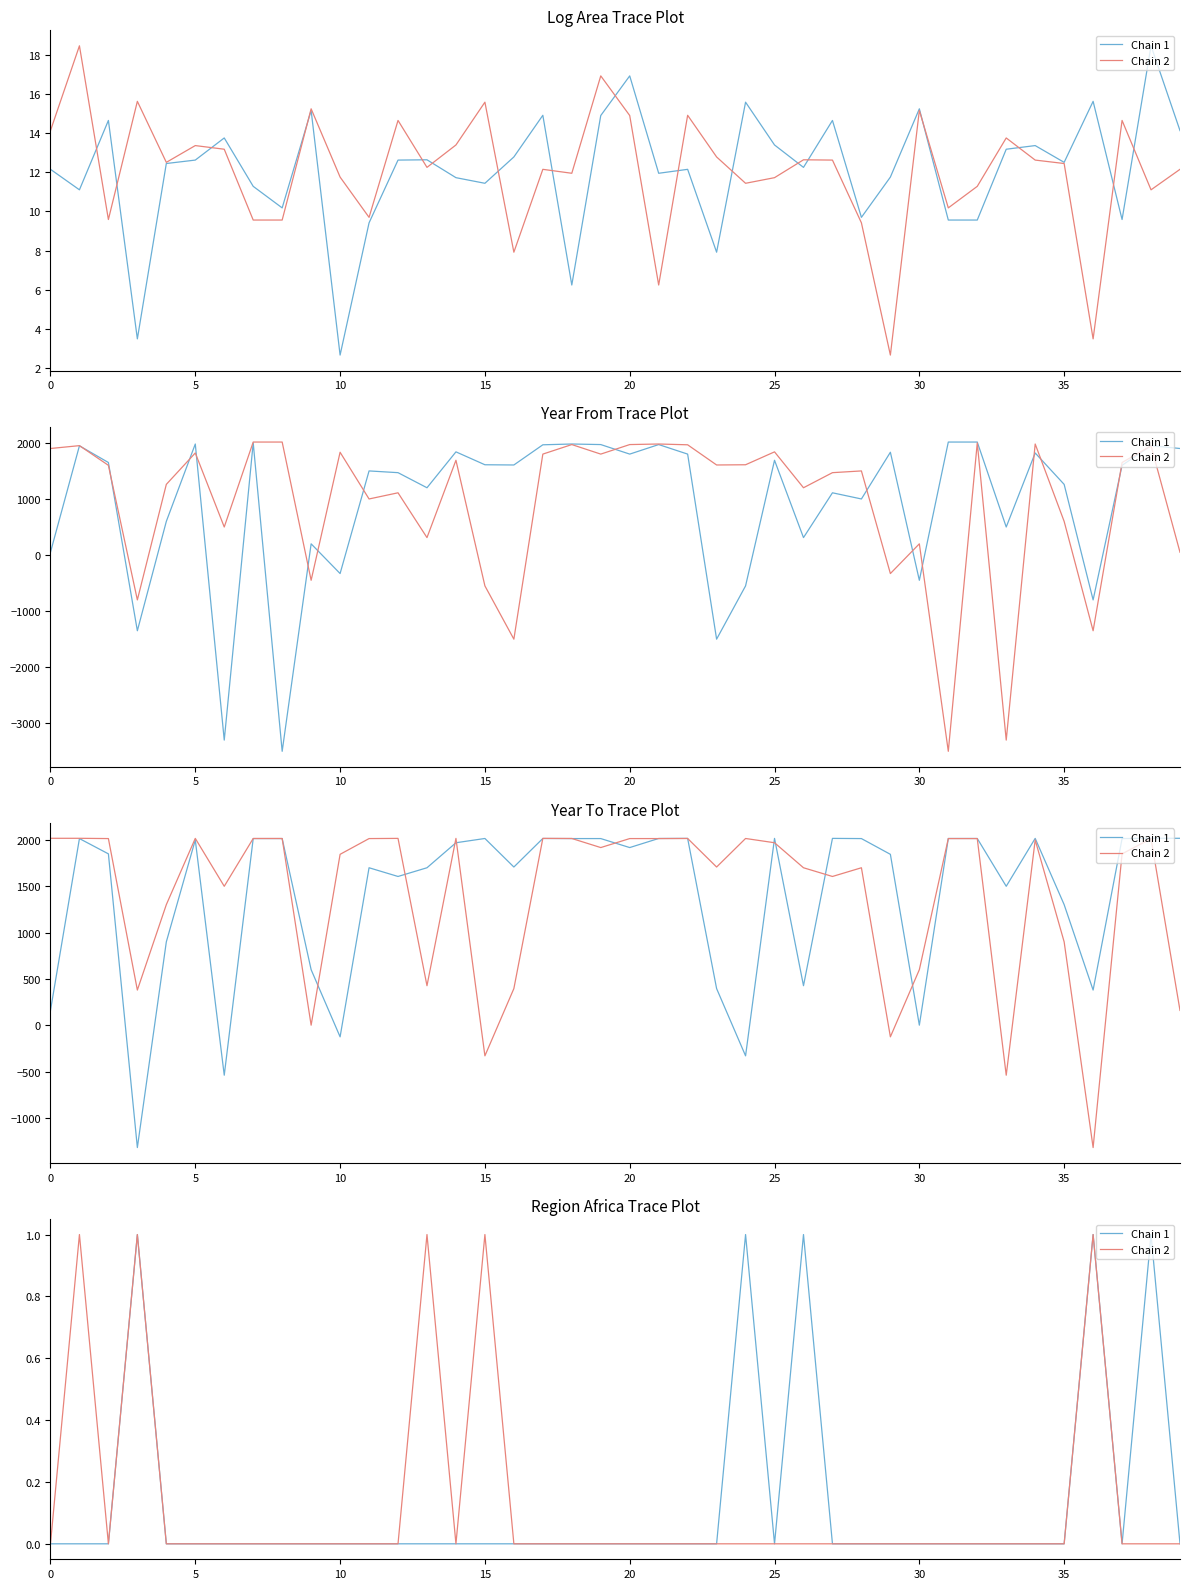

Is the value of Chain 2 at 22 greater than the value of Chain 1 at 5?

No